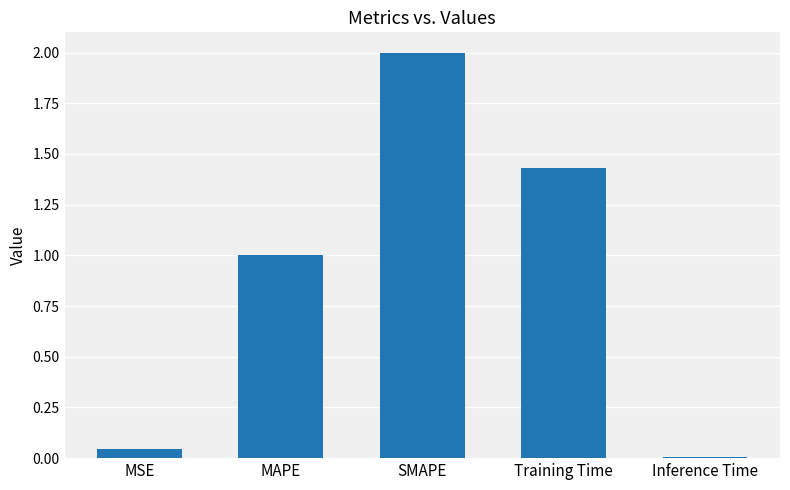

Between MSE and MAPE, which is larger?

MAPE